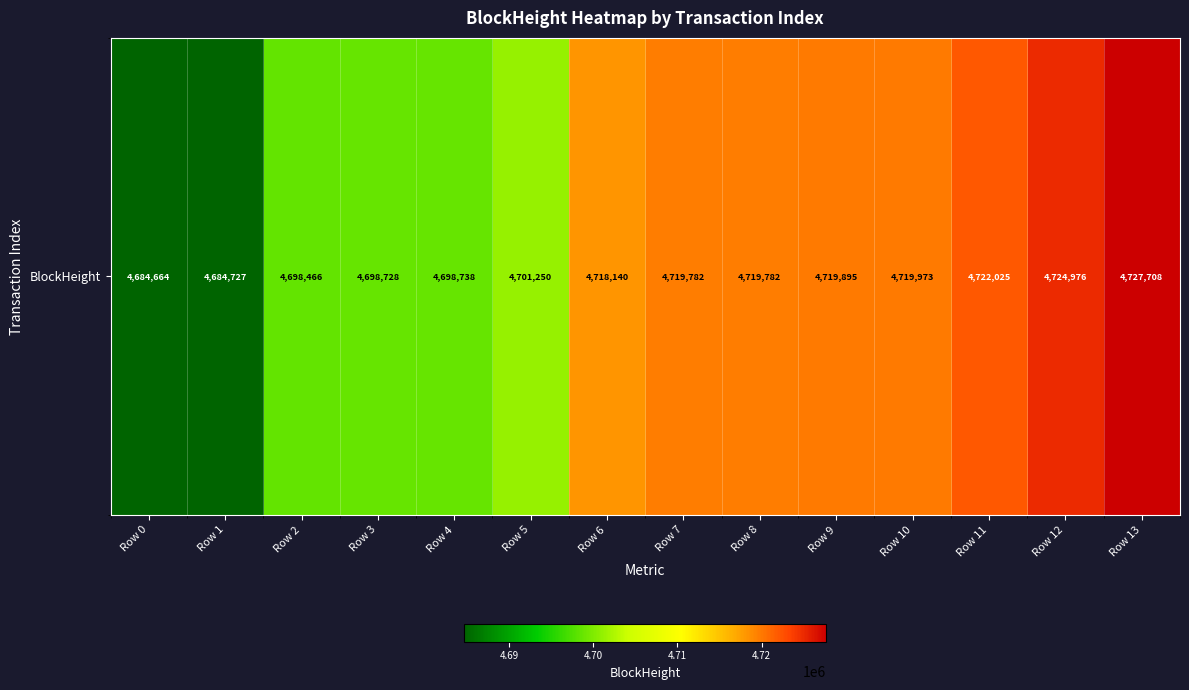

Reading left to right, extract all data points from this chart.

Row 0=4684664	Row 1=4684727	Row 2=4698466	Row 3=4698728	Row 4=4698738	Row 5=4701250	Row 6=4718140	Row 7=4719782	Row 8=4719782	Row 9=4719895	Row 10=4719973	Row 11=4722025	Row 12=4724976	Row 13=4727708